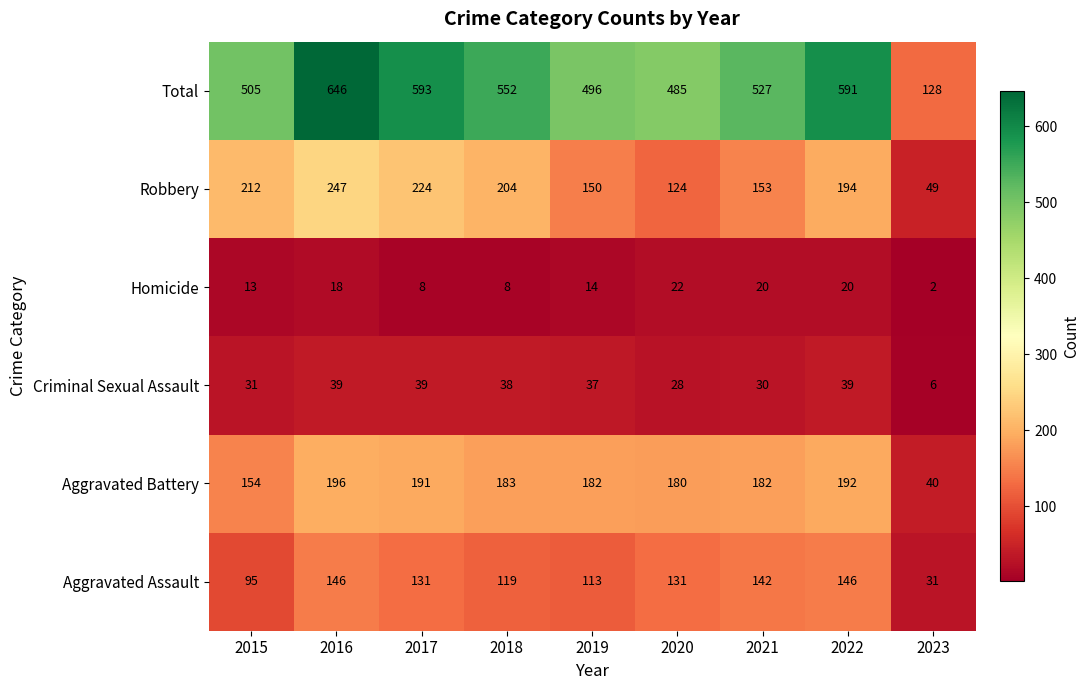

At which label does Homicide first exceed 14?

2016